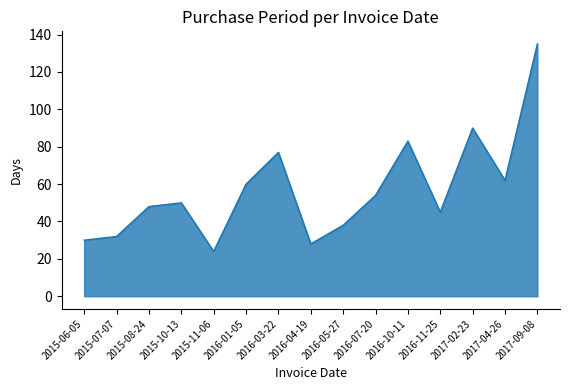

What is the change in value from 2015-11-06 to 2016-03-22?

+53